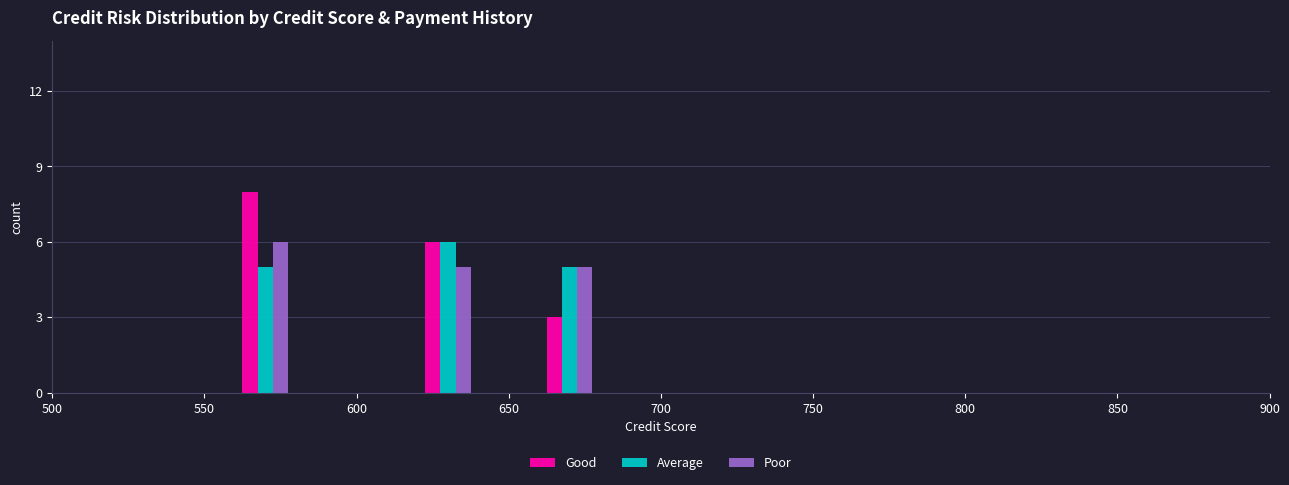

At how many categories does at least one series exceed 4?

3